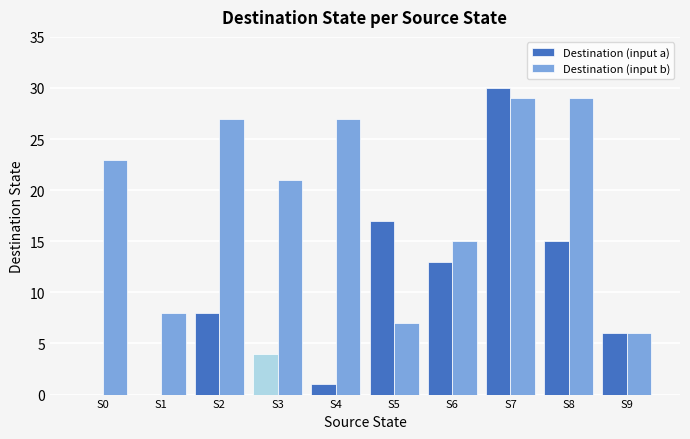

What is the sum of the Destination (input b) values at S4 and S9?

33